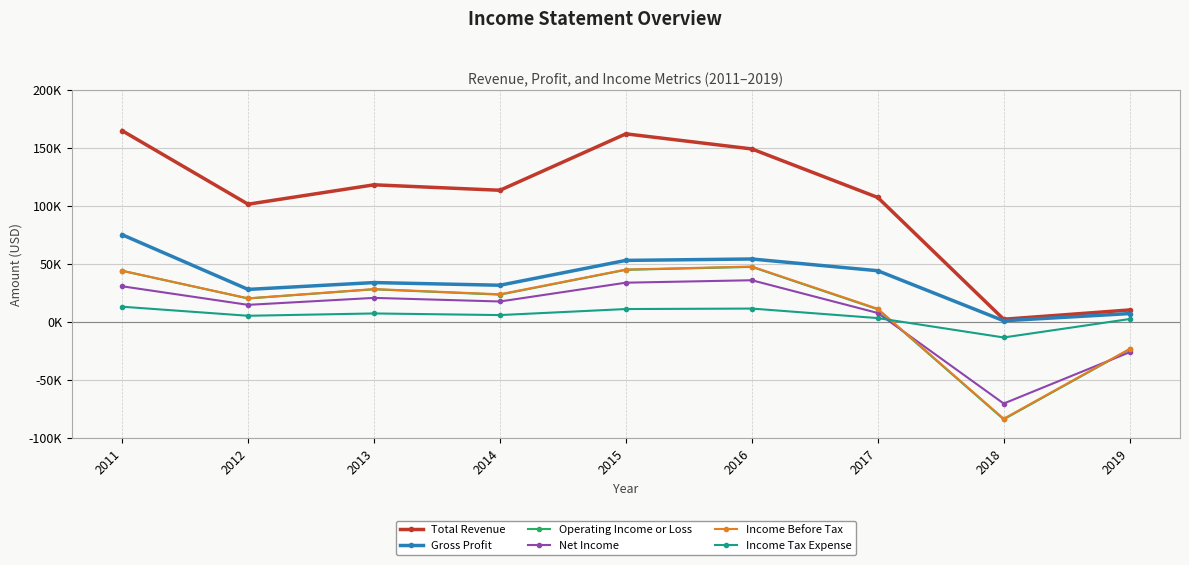

What is the difference between the Net Income values at 2014 and 2013?

3100